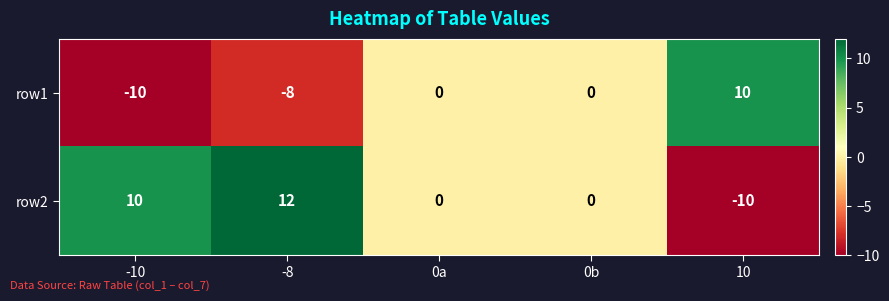

Which series has the largest range (max minus min)?

row2